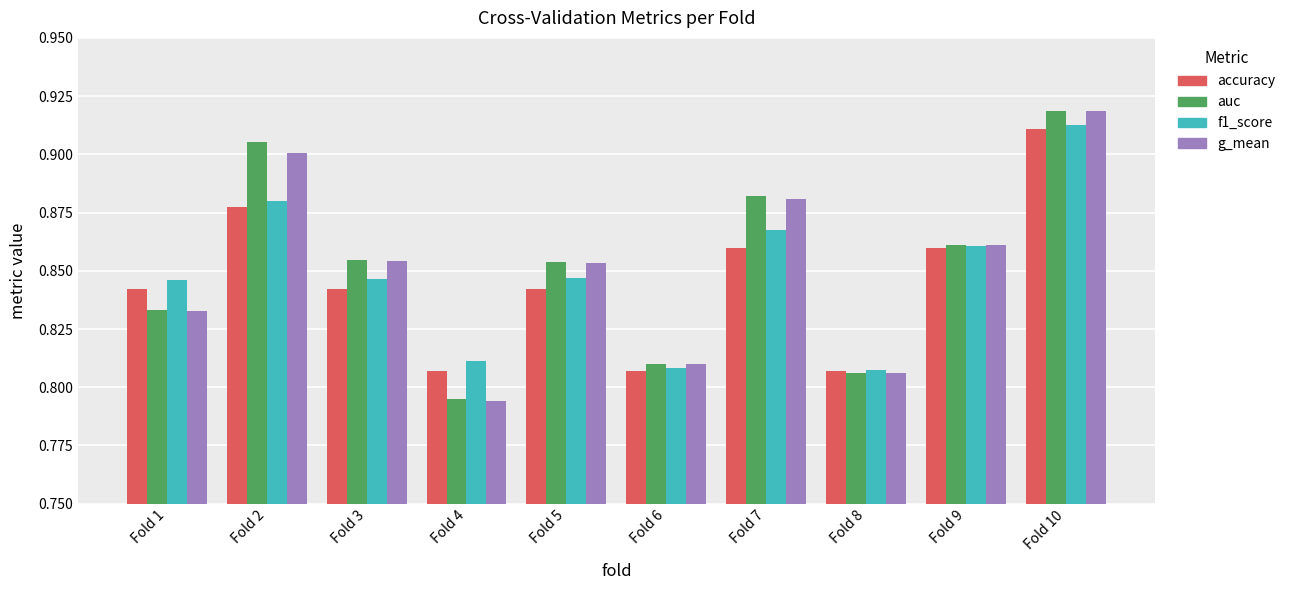

What is the difference between the second highest and minimum values in the f1_score series?

0.1